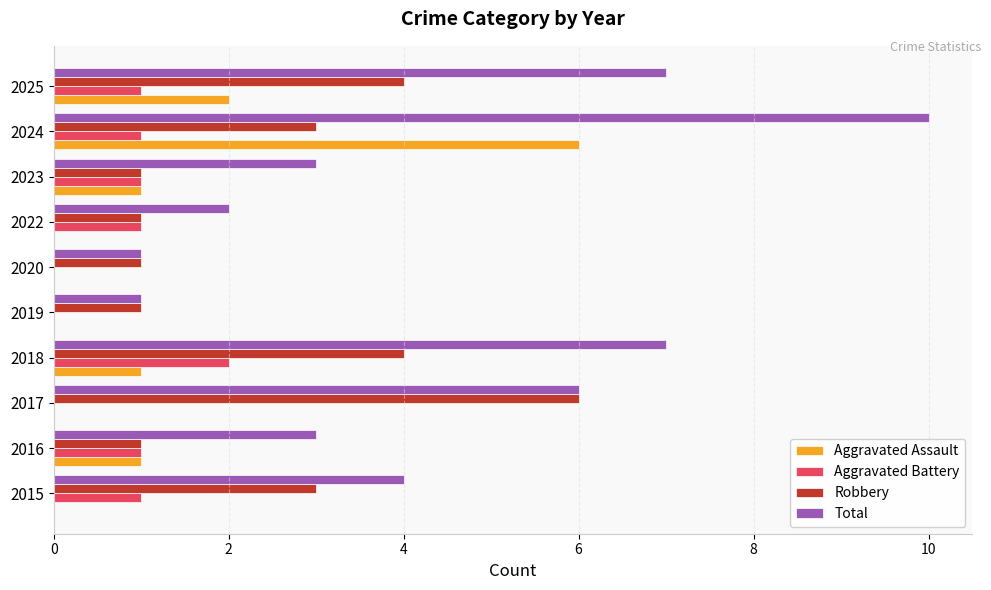

What is the sum of the Robbery values at 2016 and 2025?

5